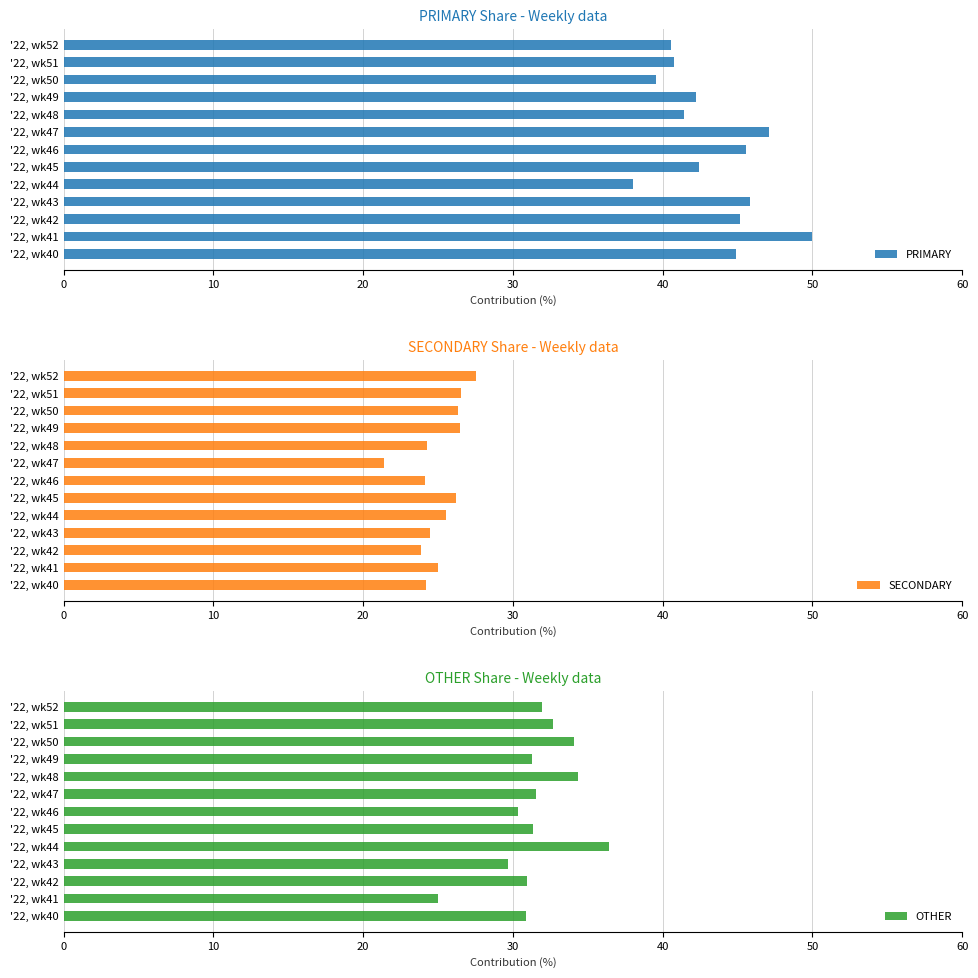

What is the average value of the OTHER series?

31.6